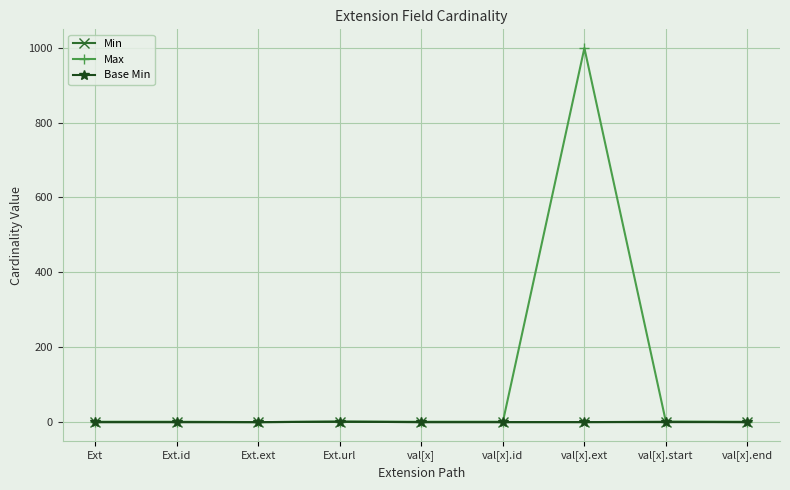

Which series changed the most between Ext.url and val[x].ext?

Max